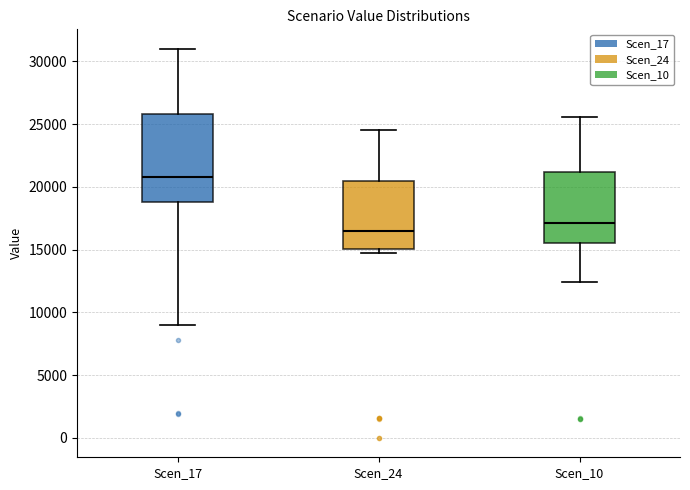

Reading left to right, transcribe this box plot: for each box, give where its median line is, the range the box spans, and where its two whiskers end, as read against the y-axis. The values are not printed on the chart, so give them approximately, as read against the axis.

Scen_17: median 21000, box 19000 to 26000, whiskers 9000 to 31000
Scen_24: median 16500, box 15000 to 20500, whiskers 14500 to 24500
Scen_10: median 17000, box 15500 to 21000, whiskers 12500 to 25500